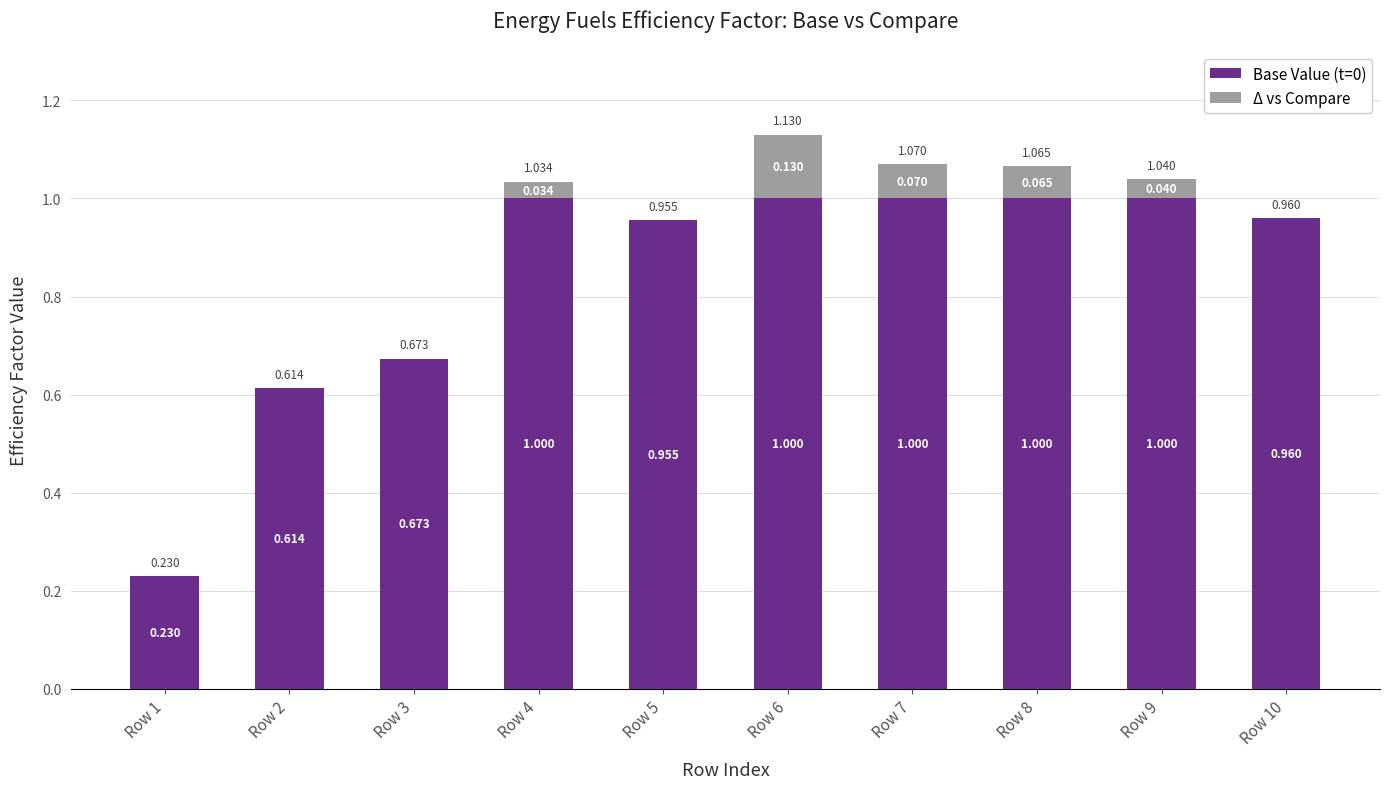

At which label is Base Value (t=0) closest to 0?

Row 1